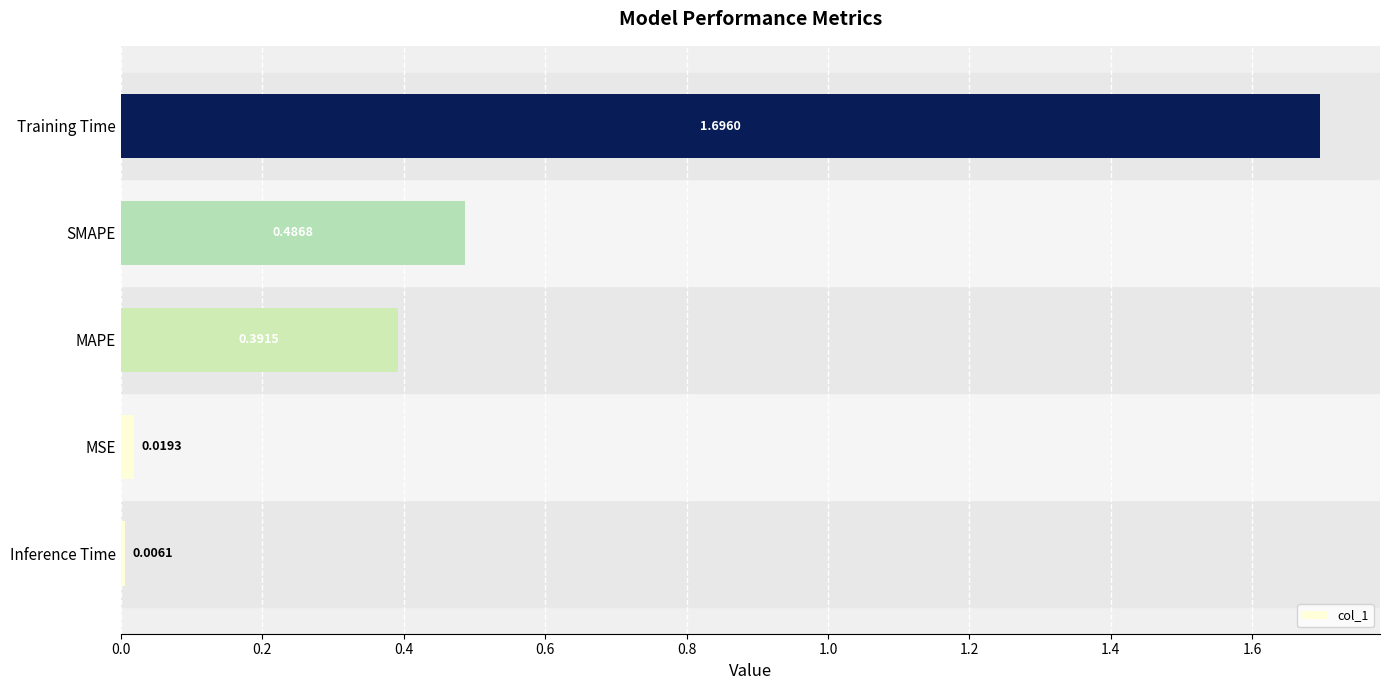

Between Training Time and MAPE, which is larger?

Training Time